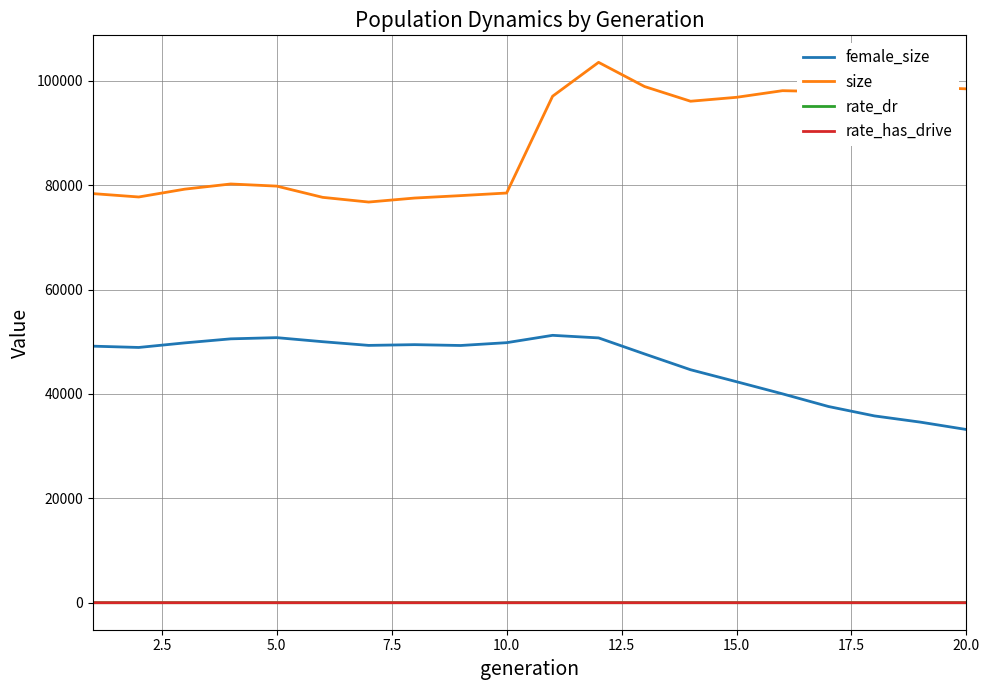

True or false: rate_dr and size cross at least once.

False